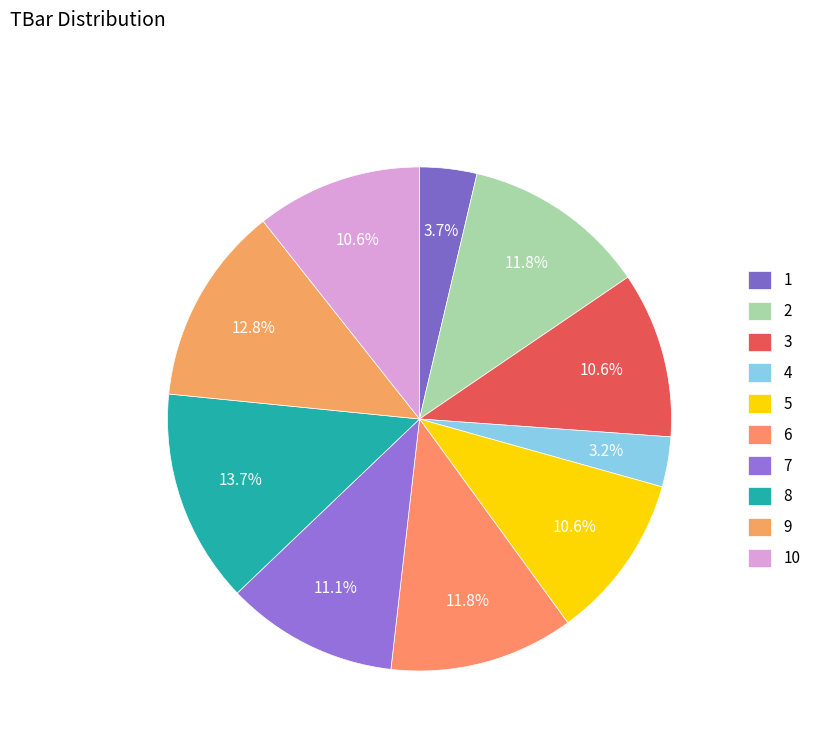

To the nearest percent, what is the difference between the largest and smallest slice percentages?

11%